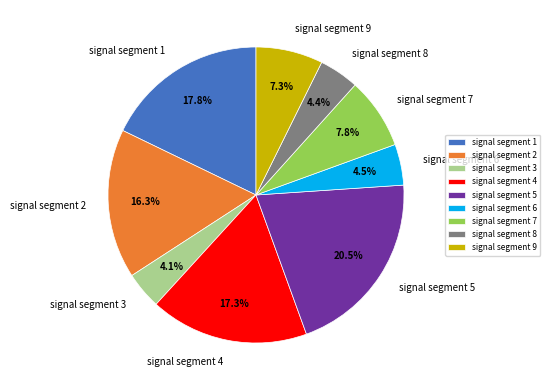

How many segments does this pie chart have?

9